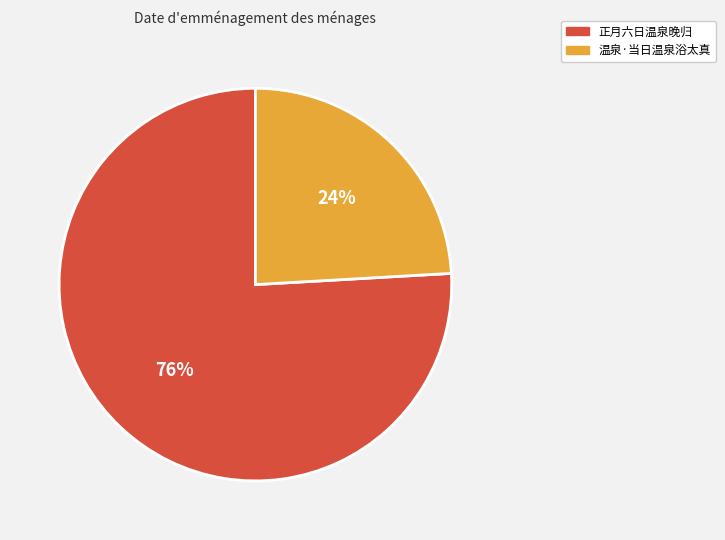

To the nearest percent, what is the combined percentage of 正月六日温泉晚归 and 温泉·当日温泉浴太真?

100%